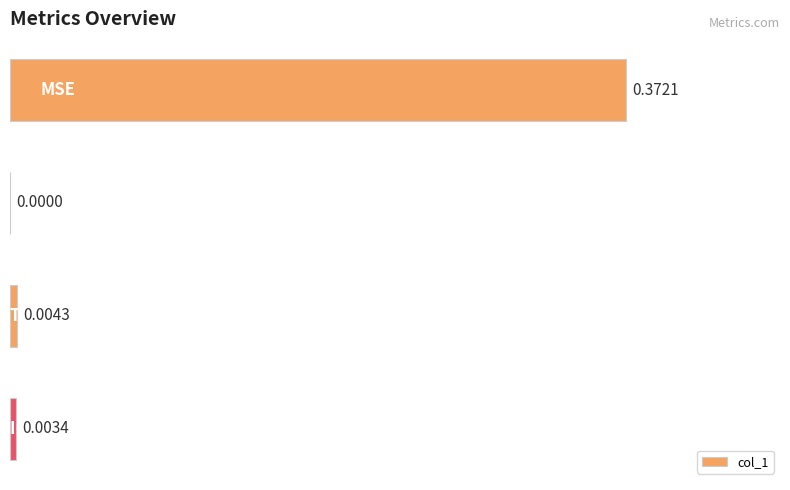

Are the bars horizontal?

Yes